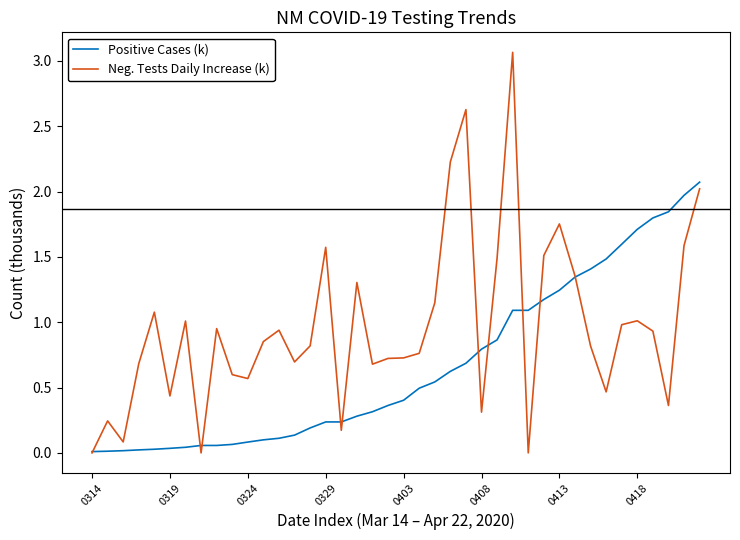

List the series in order of their overall mean, highest first.

Neg. Tests Daily Increase (k), Positive Cases (k)